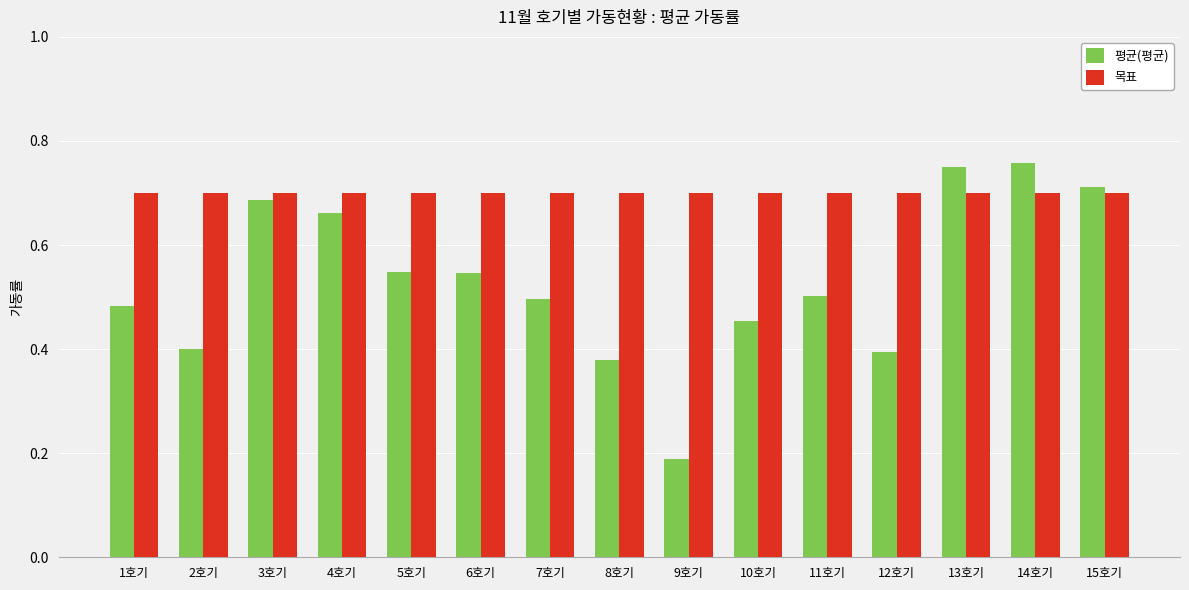

Is it true that 목표 equals 0.7 at 1호기?

True